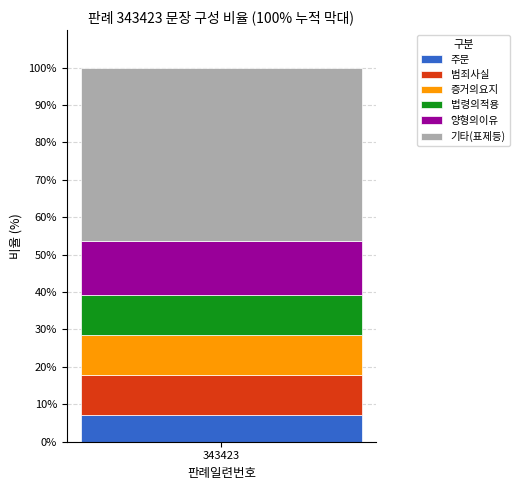

Reading right to left, transcribe the values for 주문.

343423=7.1